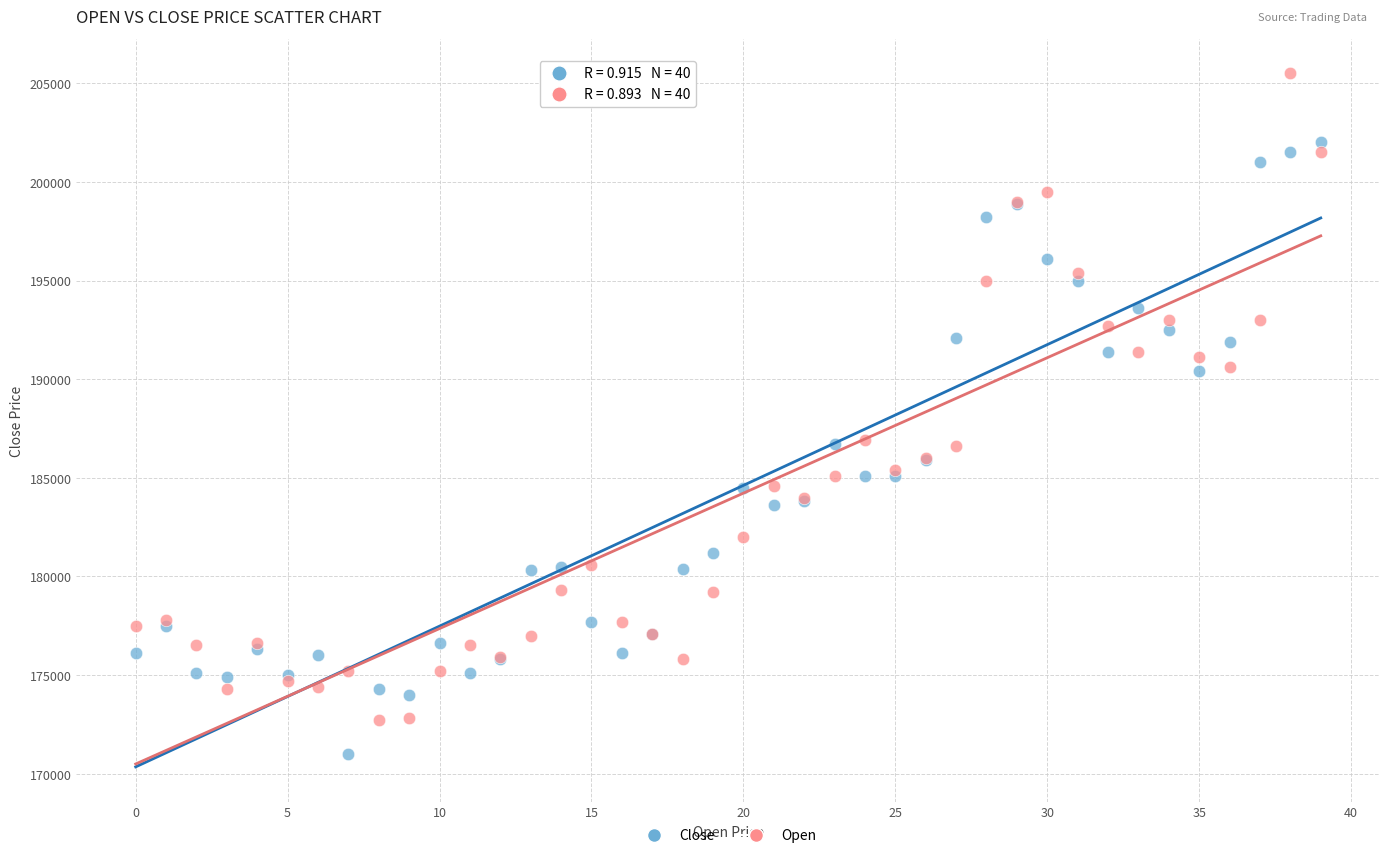

Which series contains the highest Y value?

Open